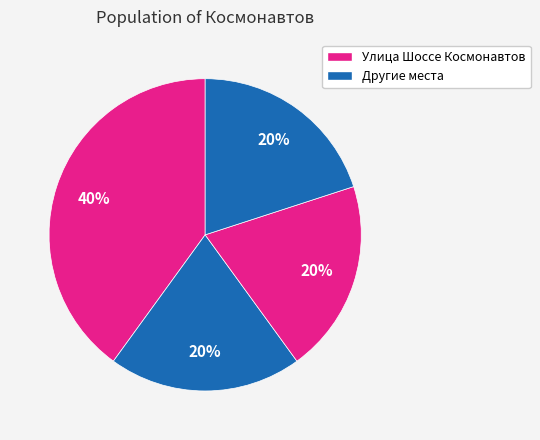

How many segments does this pie chart have?

4